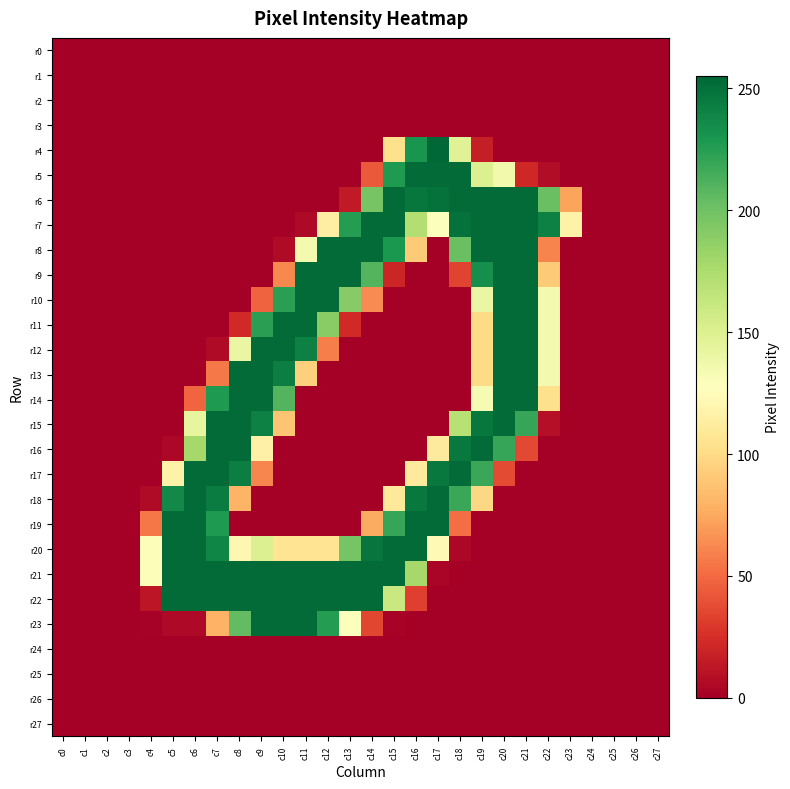

Reading right to left, extract all data points from this chart.

r0: c27=0	c26=0	c25=0	c24=0	c23=0	c22=0	c21=0	c20=0	c19=0	c18=0	c17=0	c16=0	c15=0	c14=0	c13=0	c12=0	c11=0	c10=0	c9=0	c8=0	c7=0	c6=0	c5=0	c4=0	c3=0	c2=0	c1=0	c0=0
r1: c27=0	c26=0	c25=0	c24=0	c23=0	c22=0	c21=0	c20=0	c19=0	c18=0	c17=0	c16=0	c15=0	c14=0	c13=0	c12=0	c11=0	c10=0	c9=0	c8=0	c7=0	c6=0	c5=0	c4=0	c3=0	c2=0	c1=0	c0=0
r2: c27=0	c26=0	c25=0	c24=0	c23=0	c22=0	c21=0	c20=0	c19=0	c18=0	c17=0	c16=0	c15=0	c14=0	c13=0	c12=0	c11=0	c10=0	c9=0	c8=0	c7=0	c6=0	c5=0	c4=0	c3=0	c2=0	c1=0	c0=0
r3: c27=0	c26=0	c25=0	c24=0	c23=0	c22=0	c21=0	c20=0	c19=0	c18=0	c17=0	c16=0	c15=0	c14=0	c13=0	c12=0	c11=0	c10=0	c9=0	c8=0	c7=0	c6=0	c5=0	c4=0	c3=0	c2=0	c1=0	c0=0
r4: c27=0	c26=0	c25=0	c24=0	c23=0	c22=0	c21=0	c20=0	c19=16	c18=148	c17=255	c16=231	c15=103	c14=0	c13=0	c12=0	c11=0	c10=0	c9=0	c8=0	c7=0	c6=0	c5=0	c4=0	c3=0	c2=0	c1=0	c0=0
r5: c27=0	c26=0	c25=0	c24=0	c23=0	c22=7	c21=21	c20=136	c19=150	c18=253	c17=253	c16=253	c15=228	c14=43	c13=0	c12=0	c11=0	c10=0	c9=0	c8=0	c7=0	c6=0	c5=0	c4=0	c3=0	c2=0	c1=0	c0=0
r6: c27=0	c26=0	c25=0	c24=0	c23=73	c22=202	c21=253	c20=253	c19=253	c18=253	c17=250	c16=247	c15=253	c14=197	c13=14	c12=0	c11=0	c10=0	c9=0	c8=0	c7=0	c6=0	c5=0	c4=0	c3=0	c2=0	c1=0	c0=0
r7: c27=0	c26=0	c25=0	c24=0	c23=117	c22=242	c21=253	c20=253	c19=253	c18=250	c17=129	c16=172	c15=253	c14=253	c13=226	c12=114	c11=5	c10=0	c9=0	c8=0	c7=0	c6=0	c5=0	c4=0	c3=0	c2=0	c1=0	c0=0
r8: c27=0	c26=0	c25=0	c24=0	c23=0	c22=60	c21=253	c20=253	c19=253	c18=202	c17=0	c16=91	c15=229	c14=253	c13=253	c12=253	c11=135	c10=6	c9=0	c8=0	c7=0	c6=0	c5=0	c4=0	c3=0	c2=0	c1=0	c0=0
r9: c27=0	c26=0	c25=0	c24=0	c23=0	c22=91	c21=253	c20=253	c19=234	c18=34	c17=0	c16=0	c15=20	c14=210	c13=253	c12=253	c11=253	c10=62	c9=0	c8=0	c7=0	c6=0	c5=0	c4=0	c3=0	c2=0	c1=0	c0=0
r10: c27=0	c26=0	c25=0	c24=0	c23=0	c22=135	c21=253	c20=253	c19=141	c18=0	c17=0	c16=0	c15=0	c14=63	c13=191	c12=253	c11=253	c10=224	c9=47	c8=0	c7=0	c6=0	c5=0	c4=0	c3=0	c2=0	c1=0	c0=0
r11: c27=0	c26=0	c25=0	c24=0	c23=0	c22=135	c21=253	c20=253	c19=100	c18=0	c17=0	c16=0	c15=0	c14=0	c13=22	c12=190	c11=253	c10=253	c9=224	c8=22	c7=0	c6=0	c5=0	c4=0	c3=0	c2=0	c1=0	c0=0
r12: c27=0	c26=0	c25=0	c24=0	c23=0	c22=135	c21=253	c20=253	c19=100	c18=0	c17=0	c16=0	c15=0	c14=0	c13=0	c12=58	c11=242	c10=253	c9=253	c8=141	c7=6	c6=0	c5=0	c4=0	c3=0	c2=0	c1=0	c0=0
r13: c27=0	c26=0	c25=0	c24=0	c23=0	c22=135	c21=253	c20=253	c19=100	c18=0	c17=0	c16=0	c15=0	c14=0	c13=0	c12=0	c11=94	c10=243	c9=253	c8=253	c7=56	c6=0	c5=0	c4=0	c3=0	c2=0	c1=0	c0=0
r14: c27=0	c26=0	c25=0	c24=0	c23=0	c22=103	c21=253	c20=253	c19=133	c18=0	c17=0	c16=0	c15=0	c14=0	c13=0	c12=0	c11=0	c10=210	c9=253	c8=253	c7=228	c6=48	c5=0	c4=0	c3=0	c2=0	c1=0	c0=0
r15: c27=0	c26=0	c25=0	c24=0	c23=0	c22=8	c21=220	c20=253	c19=247	c18=170	c17=0	c16=0	c15=0	c14=0	c13=0	c12=0	c11=0	c10=88	c9=242	c8=253	c7=253	c6=143	c5=0	c4=0	c3=0	c2=0	c1=0	c0=0
r16: c27=0	c26=0	c25=0	c24=0	c23=0	c22=0	c21=36	c20=220	c19=253	c18=246	c17=111	c16=0	c15=0	c14=0	c13=0	c12=0	c11=0	c10=0	c9=116	c8=253	c7=253	c6=178	c5=4	c4=0	c3=0	c2=0	c1=0	c0=0
r17: c27=0	c26=0	c25=0	c24=0	c23=0	c22=0	c21=0	c20=37	c19=219	c18=253	c17=246	c16=111	c15=0	c14=0	c13=0	c12=0	c11=0	c10=0	c9=61	c8=243	c7=253	c6=253	c5=117	c4=0	c3=0	c2=0	c1=0	c0=0
r18: c27=0	c26=0	c25=0	c24=0	c23=0	c22=0	c21=0	c20=0	c19=98	c18=219	c17=253	c16=246	c15=110	c14=0	c13=0	c12=0	c11=0	c10=0	c9=0	c8=80	c7=244	c6=253	c5=237	c4=6	c3=0	c2=0	c1=0	c0=0
r19: c27=0	c26=0	c25=0	c24=0	c23=0	c22=0	c21=0	c20=0	c19=0	c18=51	c17=253	c16=253	c15=220	c14=76	c13=0	c12=0	c11=0	c10=0	c9=0	c8=0	c7=228	c6=253	c5=253	c4=55	c3=0	c2=0	c1=0	c0=0
r20: c27=0	c26=0	c25=0	c24=0	c23=0	c22=0	c21=0	c20=0	c19=0	c18=4	c17=123	c16=253	c15=253	c14=248	c13=197	c12=106	c11=106	c10=106	c9=150	c8=121	c7=239	c6=253	c5=253	c4=130	c3=0	c2=0	c1=0	c0=0
r21: c27=0	c26=0	c25=0	c24=0	c23=0	c22=0	c21=0	c20=0	c19=0	c18=0	c17=3	c16=178	c15=253	c14=253	c13=253	c12=253	c11=253	c10=253	c9=253	c8=253	c7=253	c6=253	c5=253	c4=130	c3=0	c2=0	c1=0	c0=0
r22: c27=0	c26=0	c25=0	c24=0	c23=0	c22=0	c21=0	c20=0	c19=0	c18=0	c17=0	c16=32	c15=161	c14=253	c13=253	c12=253	c11=253	c10=253	c9=253	c8=253	c7=253	c6=253	c5=253	c4=12	c3=0	c2=0	c1=0	c0=0
r23: c27=0	c26=0	c25=0	c24=0	c23=0	c22=0	c21=0	c20=0	c19=0	c18=0	c17=0	c16=0	c15=2	c14=35	c13=129	c12=226	c11=253	c10=253	c9=253	c8=205	c7=79	c6=5	c5=5	c4=1	c3=0	c2=0	c1=0	c0=0
r24: c27=0	c26=0	c25=0	c24=0	c23=0	c22=0	c21=0	c20=0	c19=0	c18=0	c17=0	c16=0	c15=0	c14=0	c13=0	c12=0	c11=0	c10=0	c9=0	c8=0	c7=0	c6=0	c5=0	c4=0	c3=0	c2=0	c1=0	c0=0
r25: c27=0	c26=0	c25=0	c24=0	c23=0	c22=0	c21=0	c20=0	c19=0	c18=0	c17=0	c16=0	c15=0	c14=0	c13=0	c12=0	c11=0	c10=0	c9=0	c8=0	c7=0	c6=0	c5=0	c4=0	c3=0	c2=0	c1=0	c0=0
r26: c27=0	c26=0	c25=0	c24=0	c23=0	c22=0	c21=0	c20=0	c19=0	c18=0	c17=0	c16=0	c15=0	c14=0	c13=0	c12=0	c11=0	c10=0	c9=0	c8=0	c7=0	c6=0	c5=0	c4=0	c3=0	c2=0	c1=0	c0=0
r27: c27=0	c26=0	c25=0	c24=0	c23=0	c22=0	c21=0	c20=0	c19=0	c18=0	c17=0	c16=0	c15=0	c14=0	c13=0	c12=0	c11=0	c10=0	c9=0	c8=0	c7=0	c6=0	c5=0	c4=0	c3=0	c2=0	c1=0	c0=0